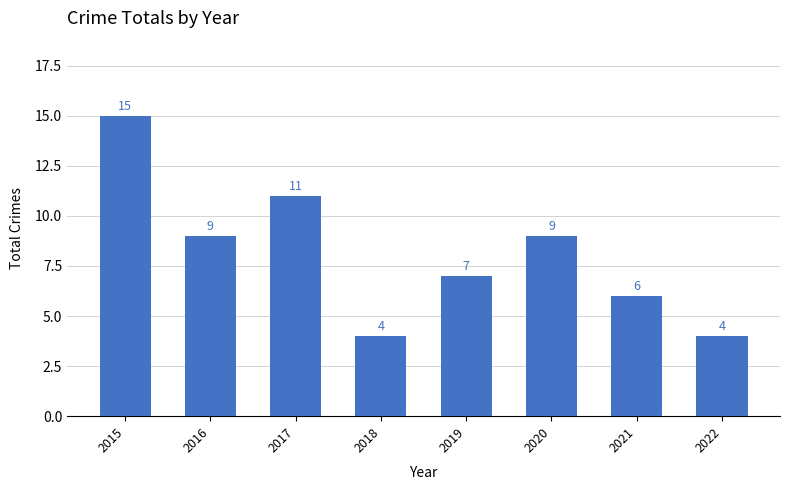

What value does the data have at 2021?

6